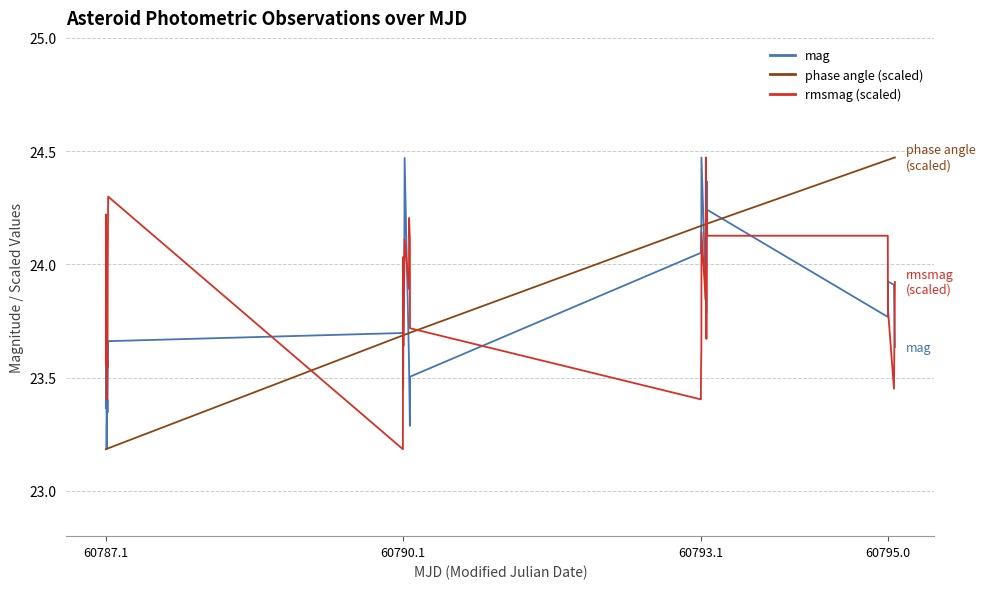

Does the chart display data point markers on the line(s)?

No